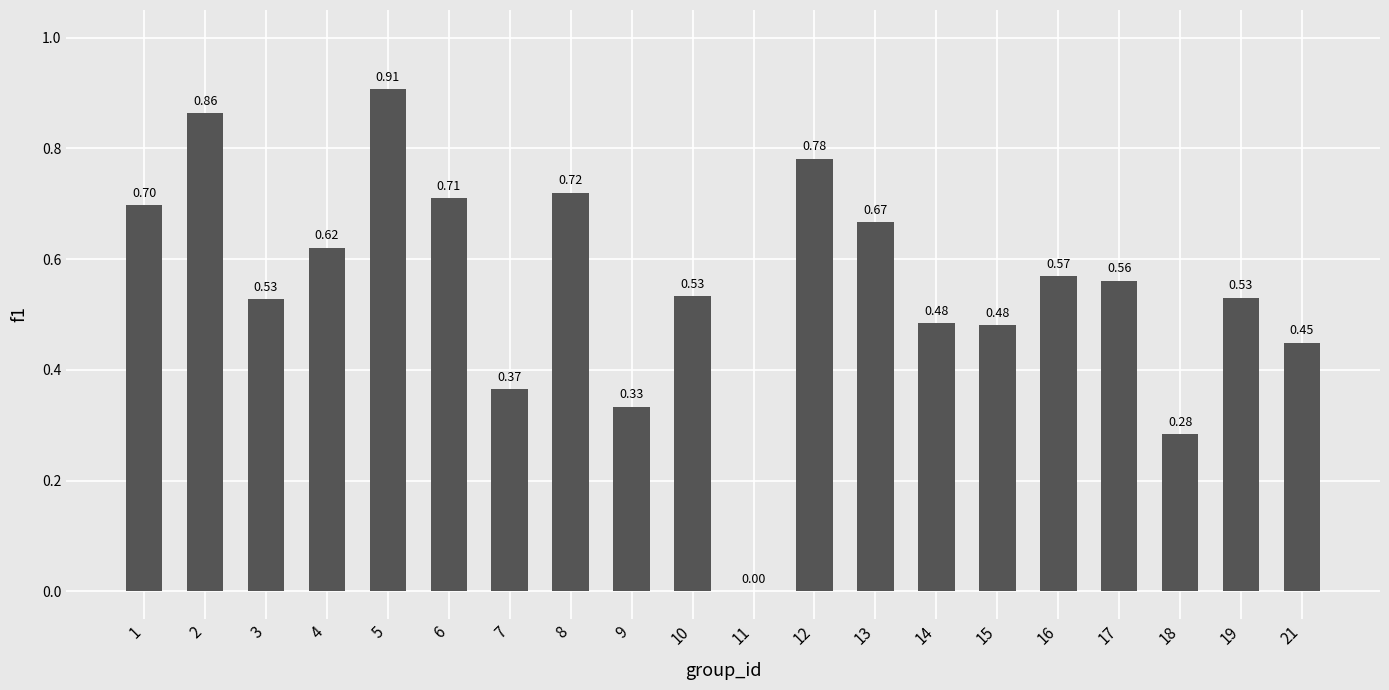

What is the change in value from 1 to 17?

-0.1